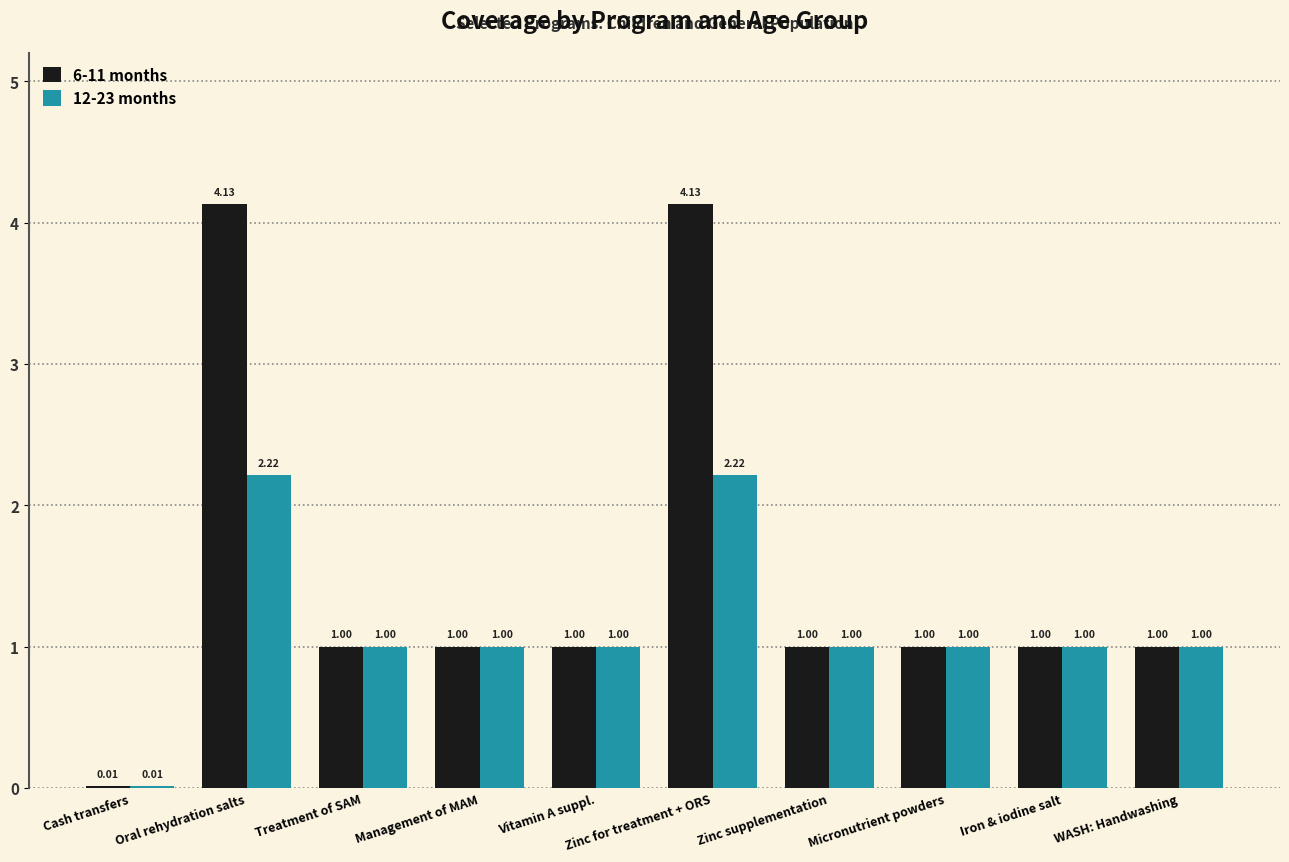

Does the chart contain stacked bars?

No